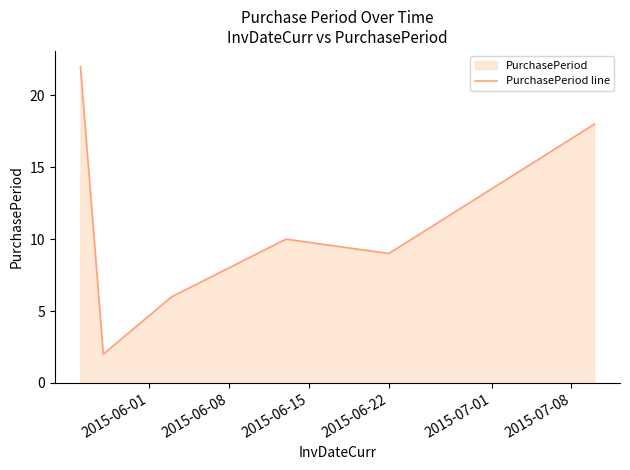

How many points are lower than both their immediate neighbors (excluding endpoints)?

2